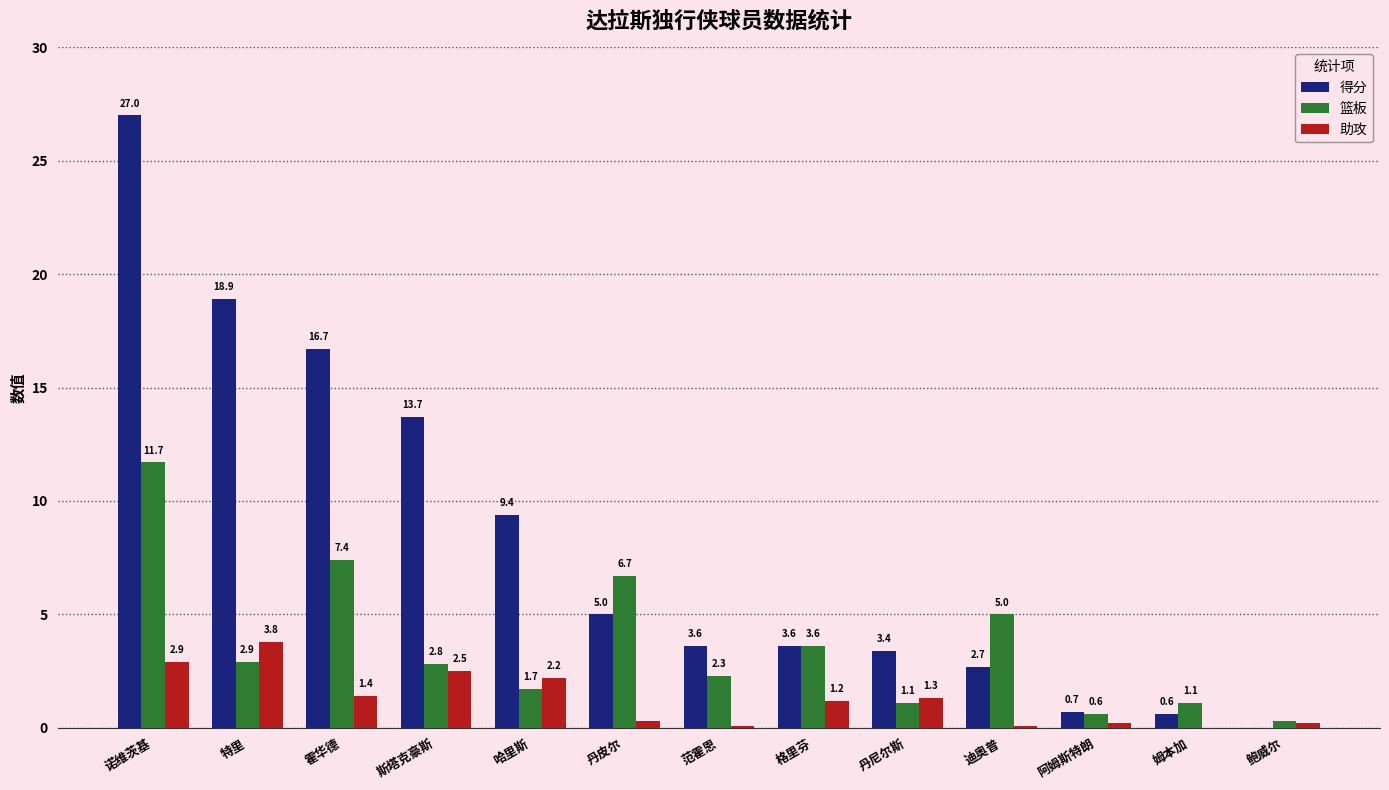

Reading left to right, list all the values displayed in this chart.

得分: 诺维茨基=27.0	特里=18.9	霍华德=16.7	斯塔克豪斯=13.7	哈里斯=9.4	丹皮尔=5.0	范霍恩=3.6	格里芬=3.6	丹尼尔斯=3.4	迪奥普=2.7	阿姆斯特朗=0.7	姆本加=0.6	鲍威尔=0.0
篮板: 诺维茨基=11.7	特里=2.9	霍华德=7.4	斯塔克豪斯=2.8	哈里斯=1.7	丹皮尔=6.7	范霍恩=2.3	格里芬=3.6	丹尼尔斯=1.1	迪奥普=5.0	阿姆斯特朗=0.6	姆本加=1.1	鲍威尔=0.3
助攻: 诺维茨基=2.9	特里=3.8	霍华德=1.4	斯塔克豪斯=2.5	哈里斯=2.2	丹皮尔=0.3	范霍恩=0.1	格里芬=1.2	丹尼尔斯=1.3	迪奥普=0.1	阿姆斯特朗=0.2	姆本加=0.0	鲍威尔=0.2